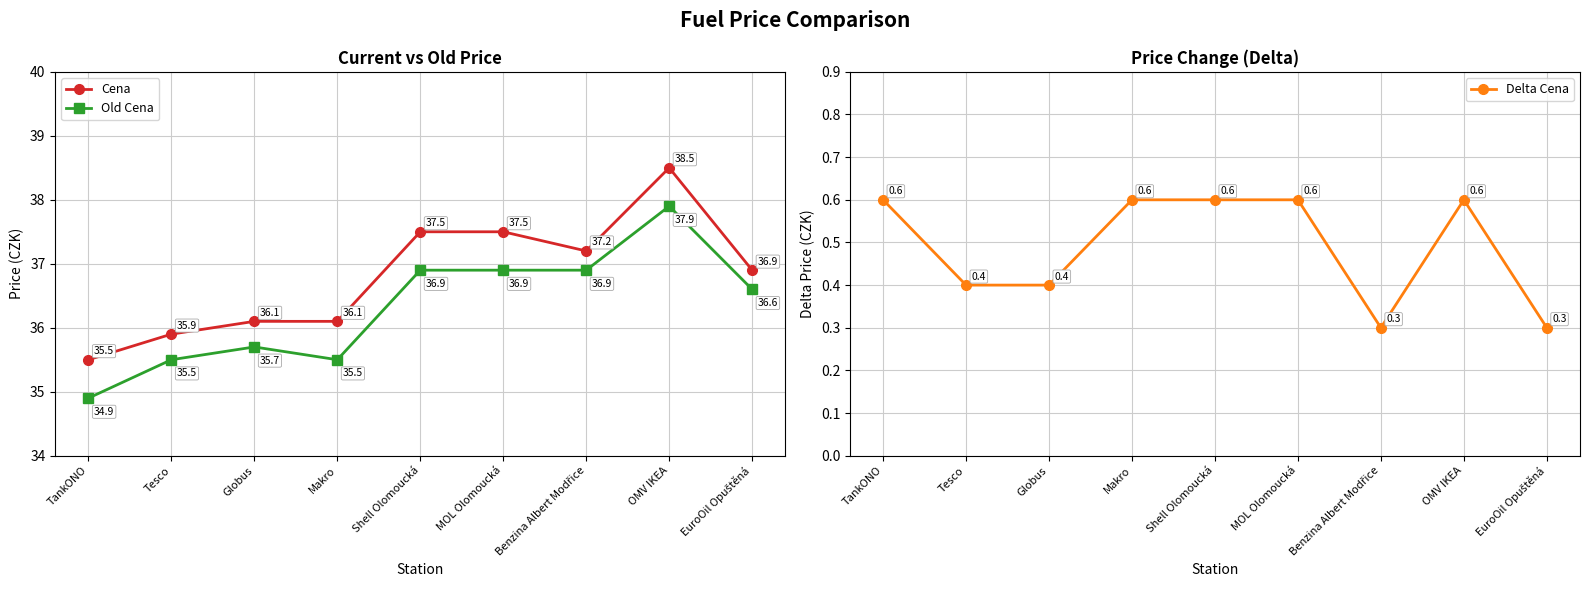

What is the value of the Delta Cena point at the 6th from the left?

0.6